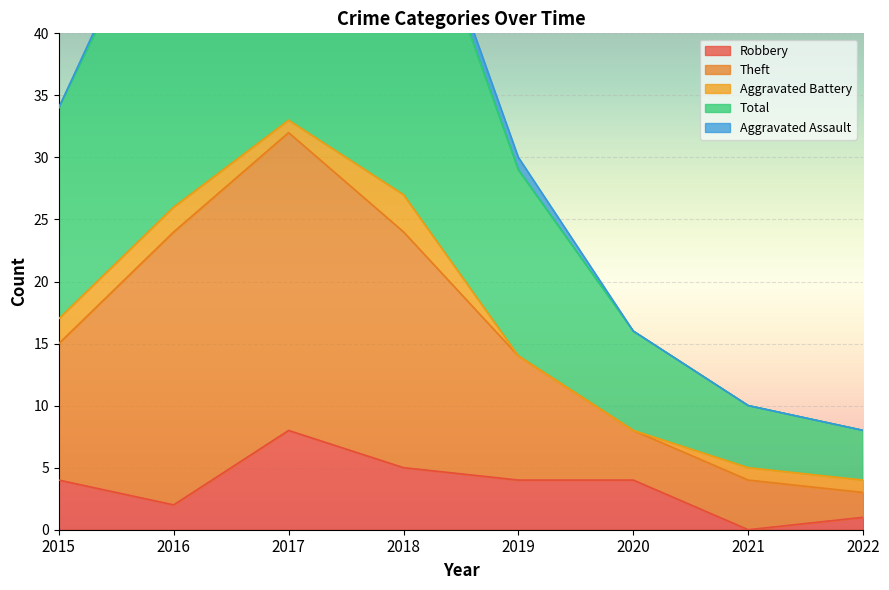

What is the value of the Robbery point at the 2nd from the left?

2